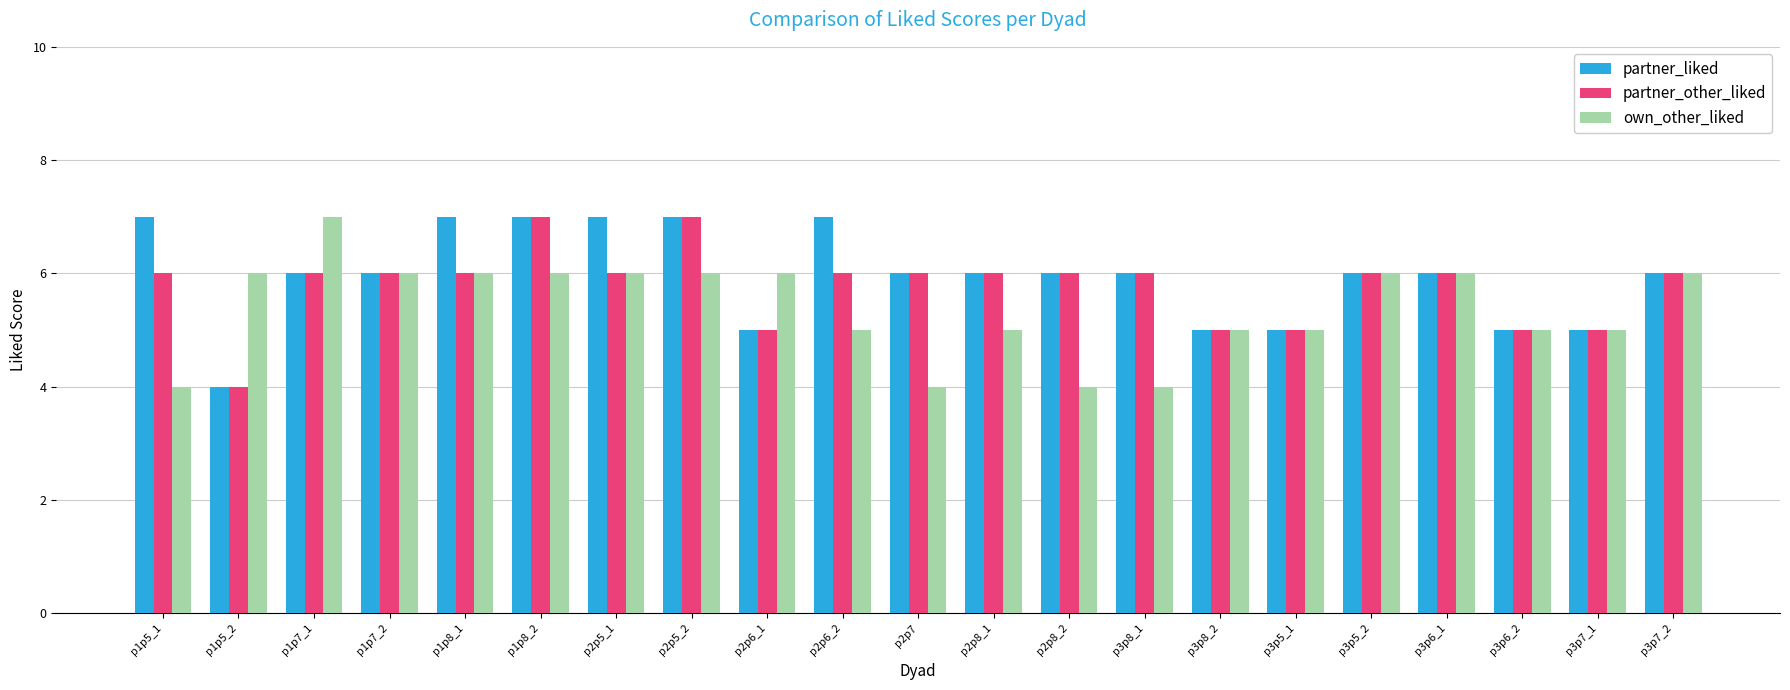

What is the total value across all series at p1p8_2?

20